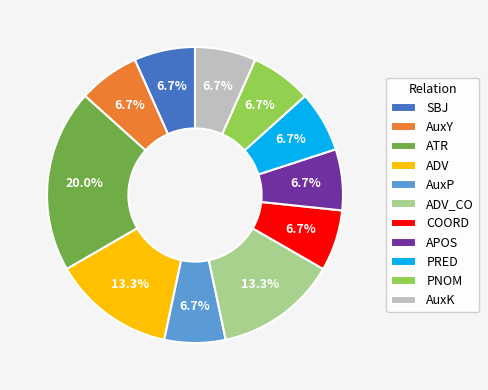

Is it true that AuxP is 7% of the pie?

True